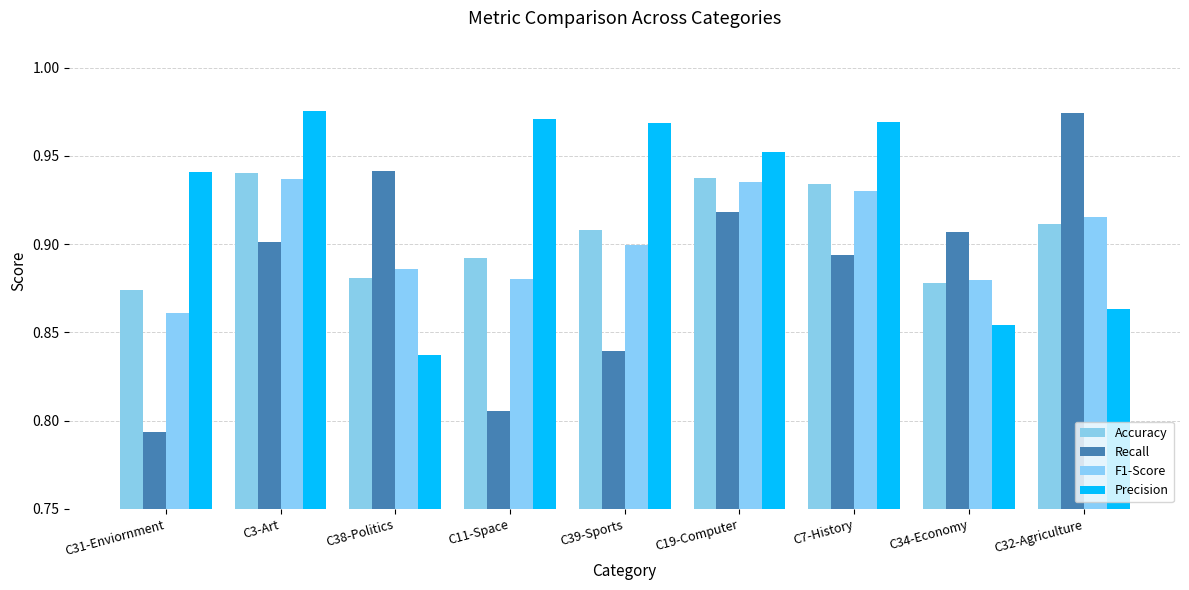

Which series has the largest range (max minus min)?

Recall